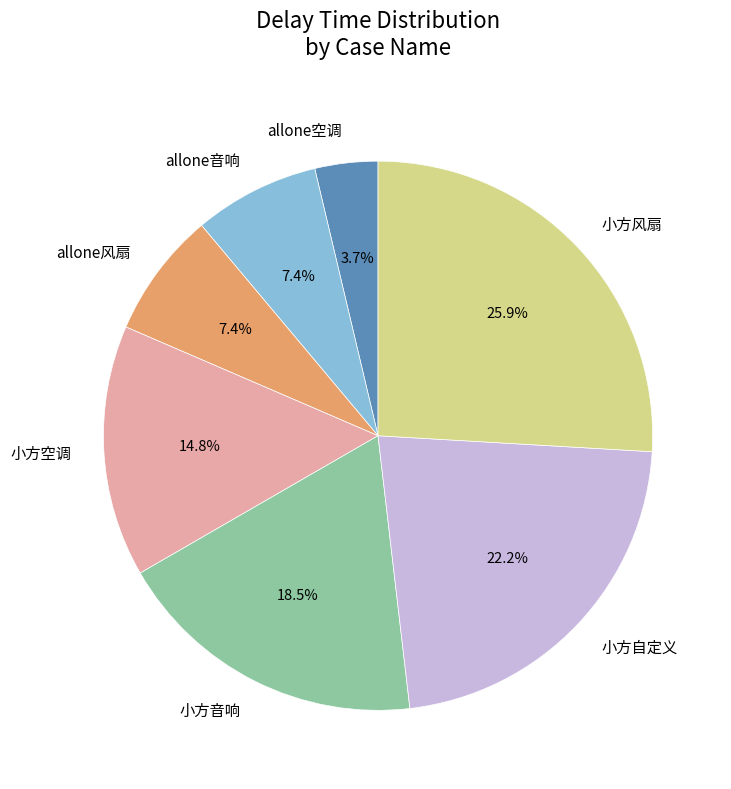

Does any single category account for the majority?

No